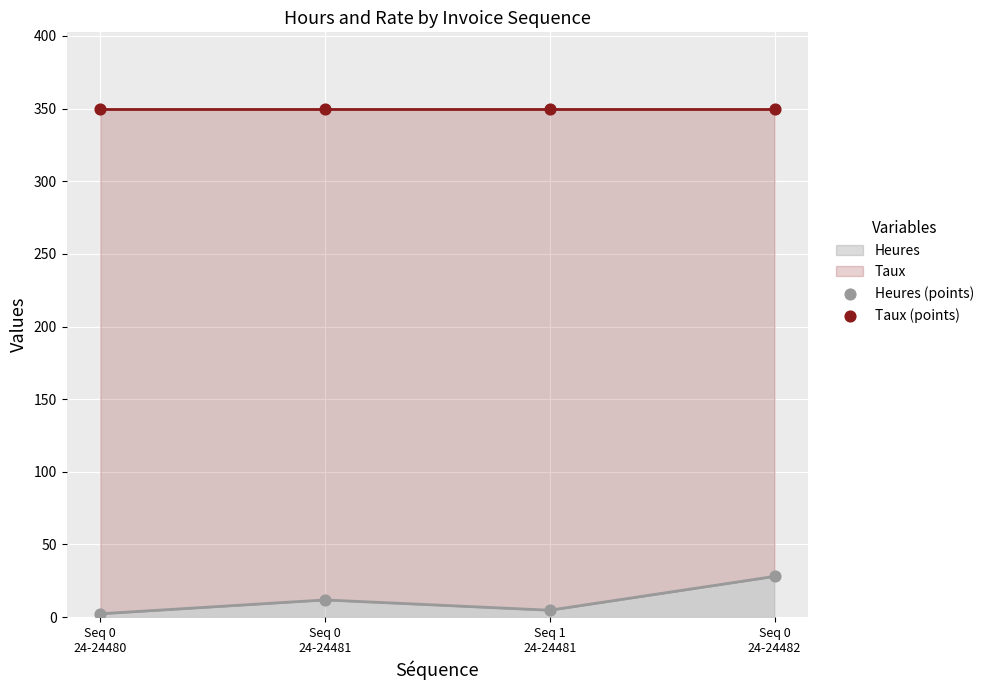

Which series reaches the minimum Y coordinate?

Heures (points)